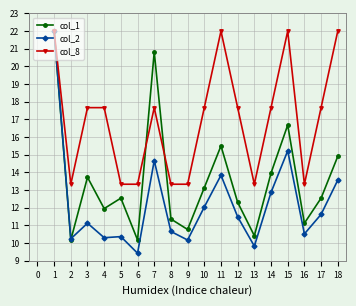

What is the value of the col_2 point at the 11th from the left?

13.8